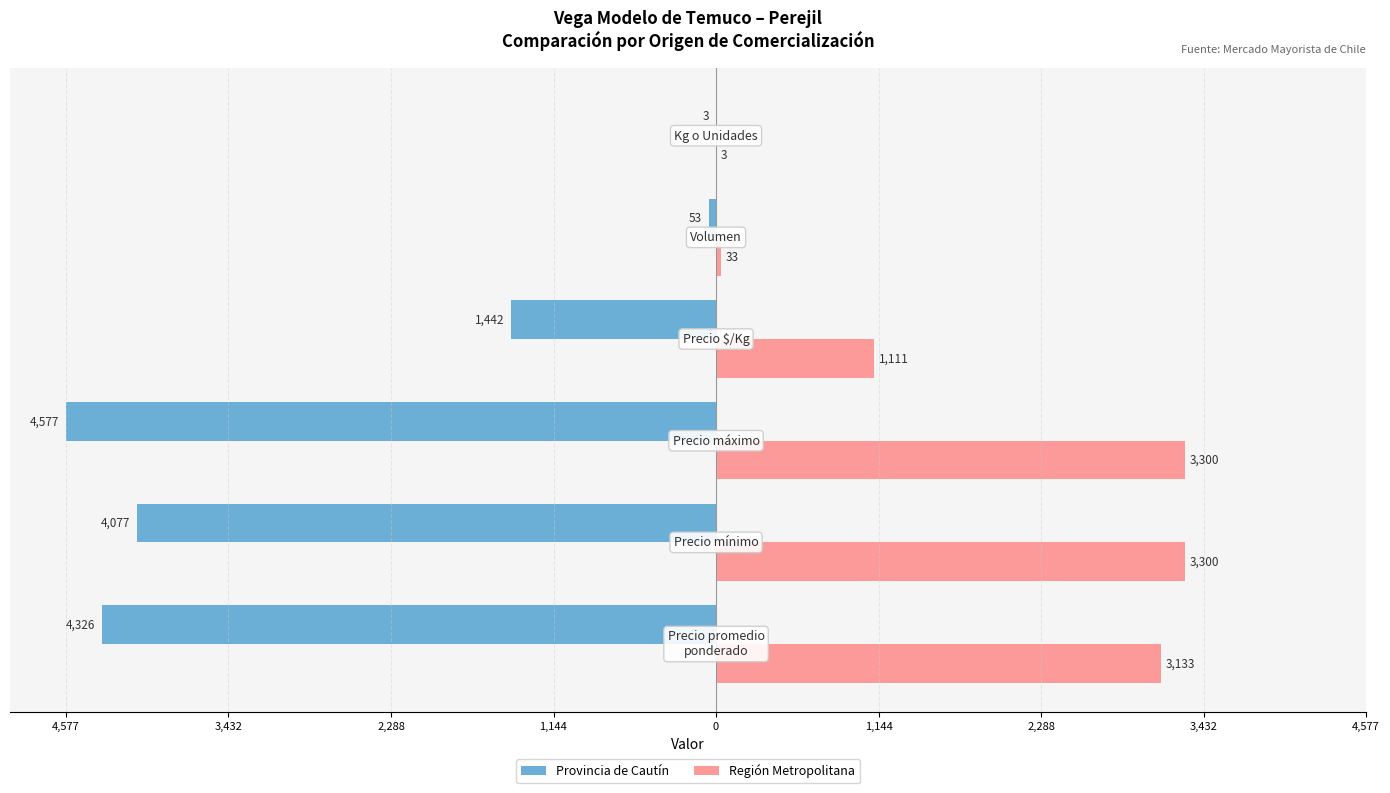

Reading left to right, what are all the values shown in this chart?

Provincia de Cautín: 4,577=-4326	3,432=-4077	2,288=-4577	1,144=-1442	0=-53	1,144=-3
Región Metropolitana: 4,577=3133	3,432=3300	2,288=3300	1,144=1111	0=33	1,144=3